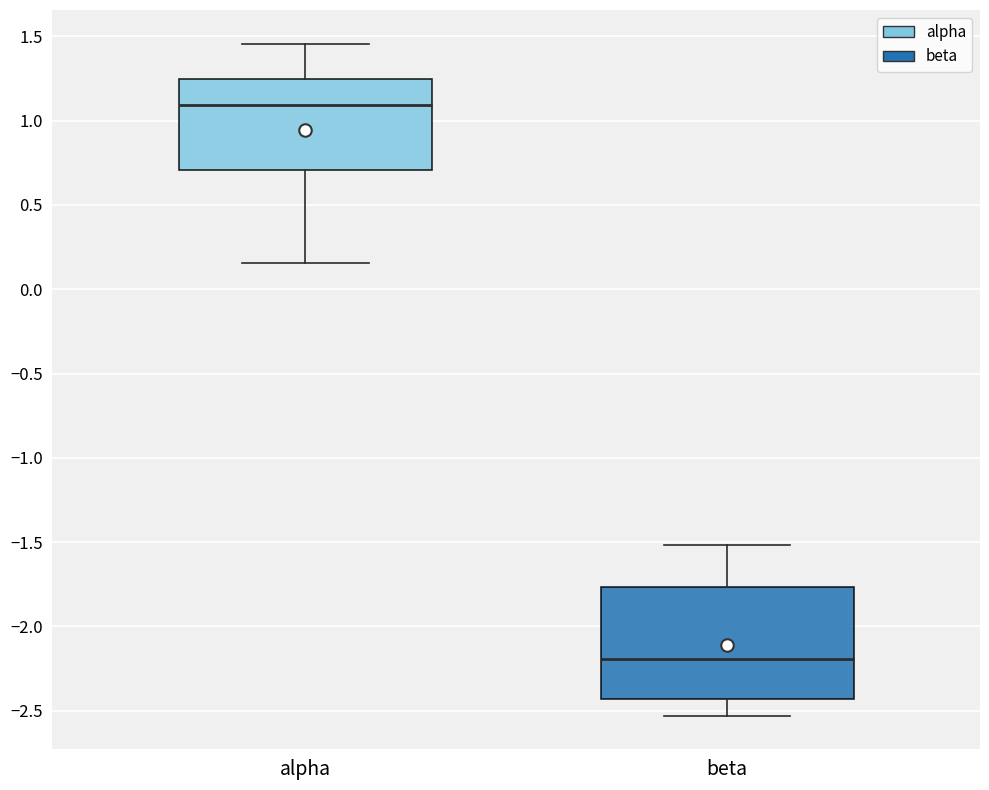

Reading left to right, read every box against the y-axis: the position of its median line, the range the box covers, and the ends of its whiskers. The values are not printed on the chart, so give them approximately, as read against the axis.

alpha: median 1.10, box 0.70 to 1.25, whiskers 0.15 to 1.45
beta: median -2.20, box -2.45 to -1.75, whiskers -2.55 to -1.50